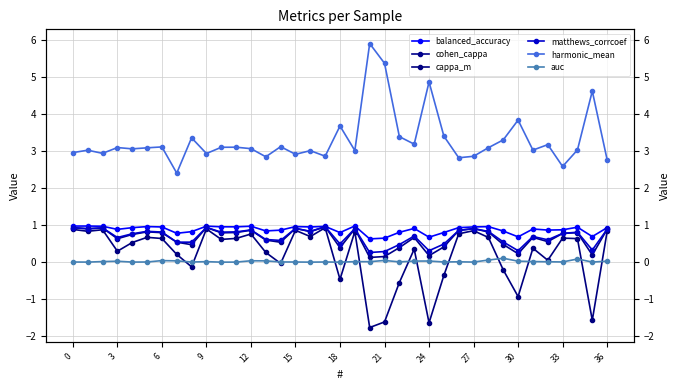

What is the approximate value of cappa_m at 36?

0.8